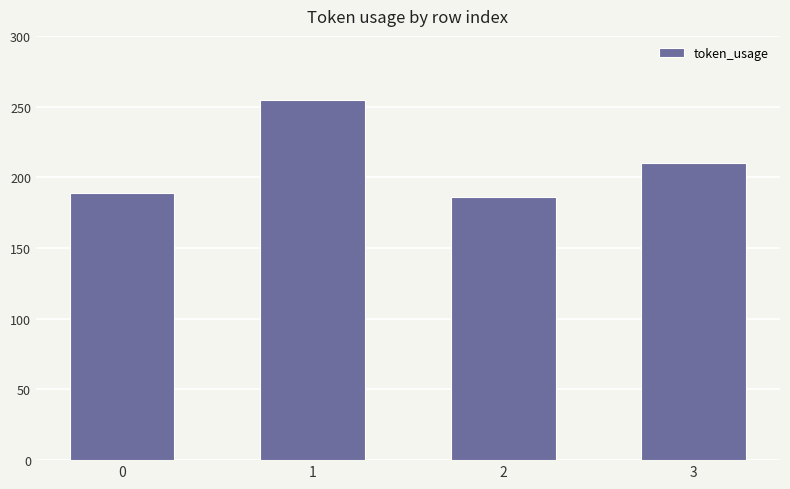

What is the average value?

210